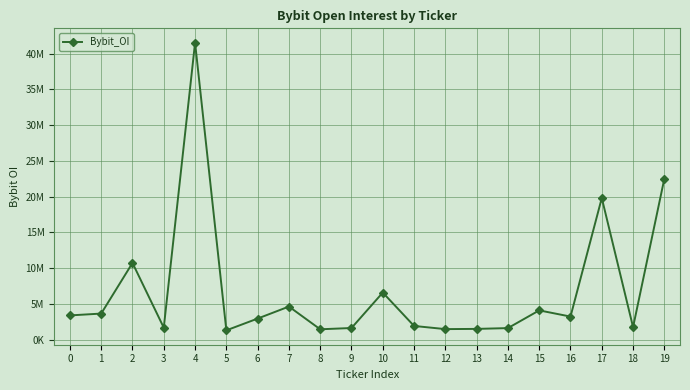

List the labels in order of value, smallest first.

5, 8, 12, 13, 14, 9, 3, 18, 11, 6, 16, 0, 1, 15, 7, 10, 2, 17, 19, 4